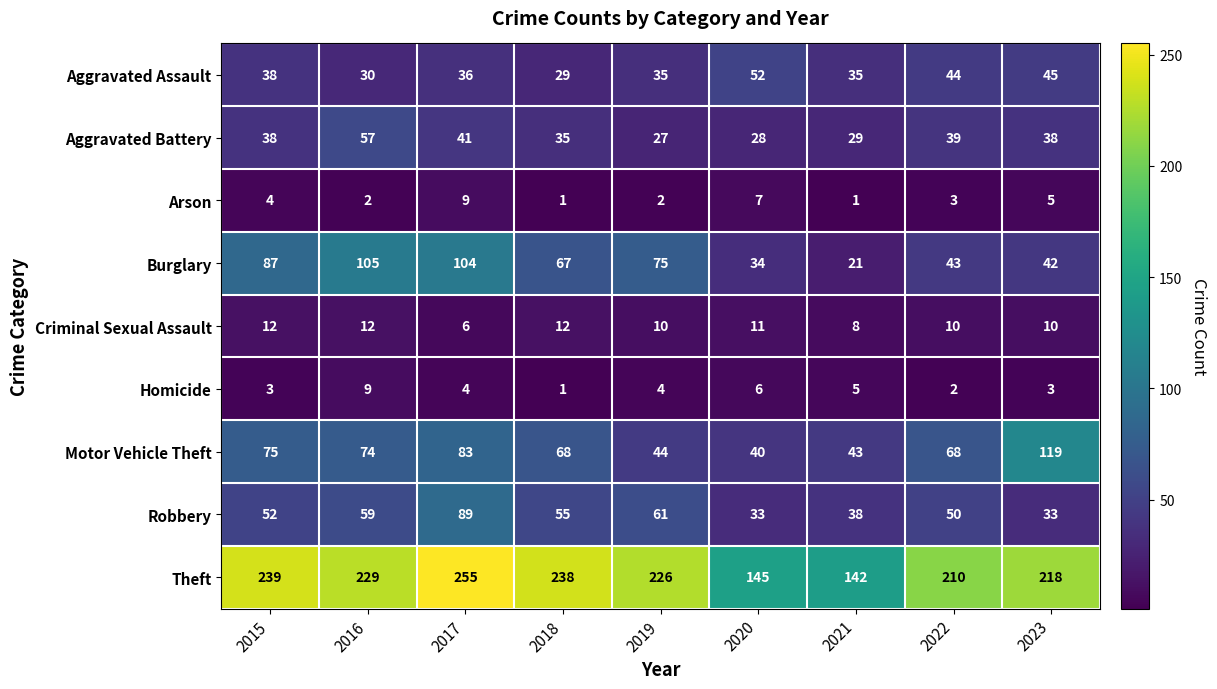

Between 2015 and 2022, which series saw the biggest shift?

Burglary